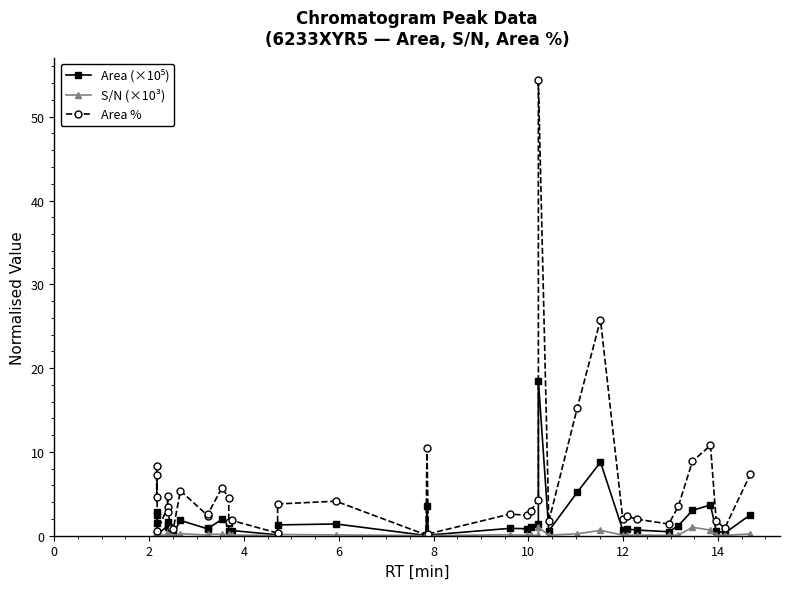

The Area % series shows 0.6 at 14. True or false?

False